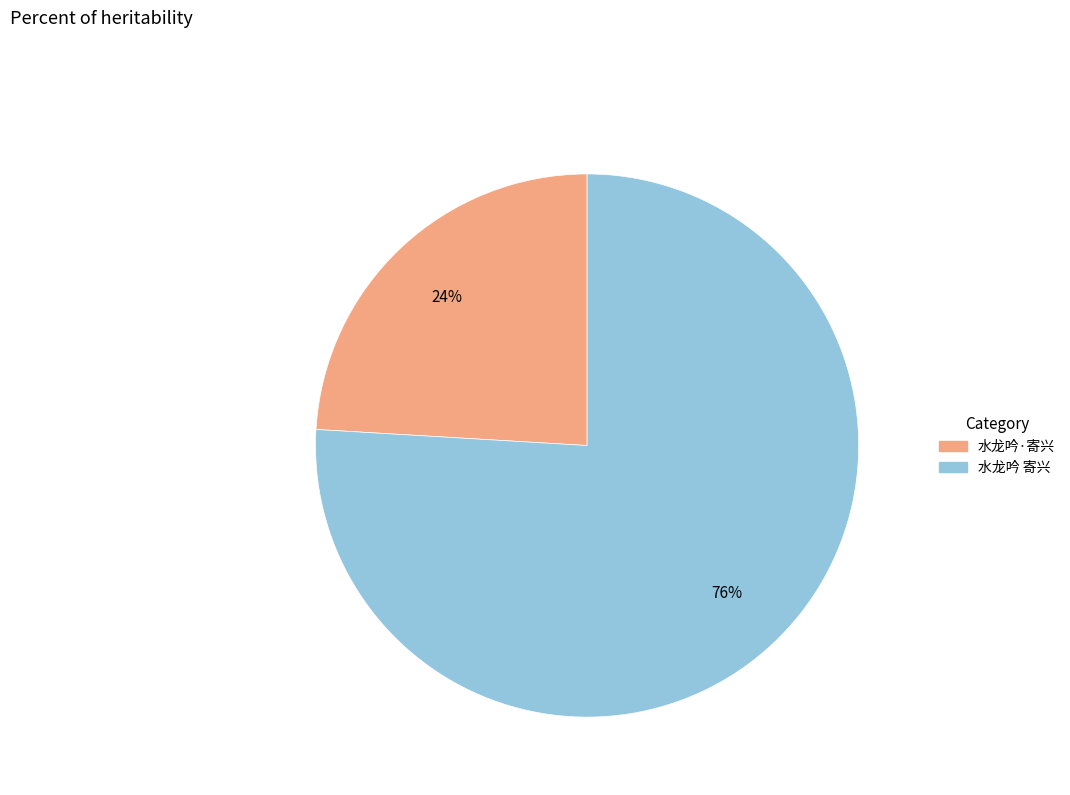

Is the sum of 水龙吟·寄兴 and 水龙吟 寄兴 greater than half?

Yes